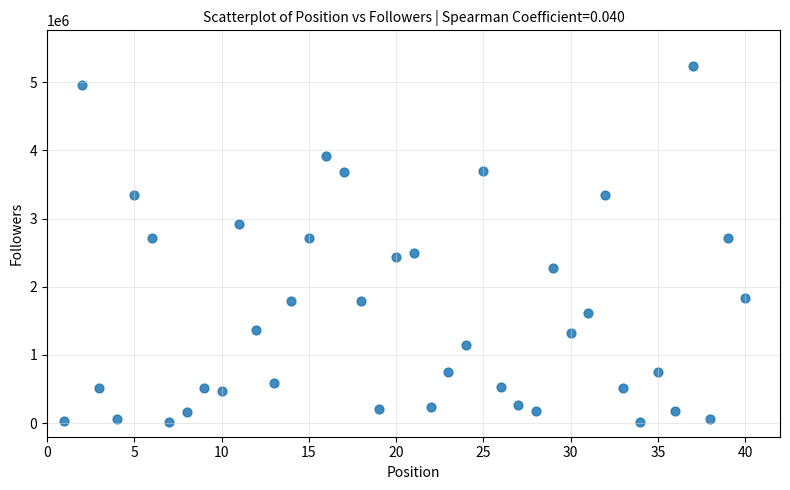

What is the range of Y values (max minus min)?

5219312